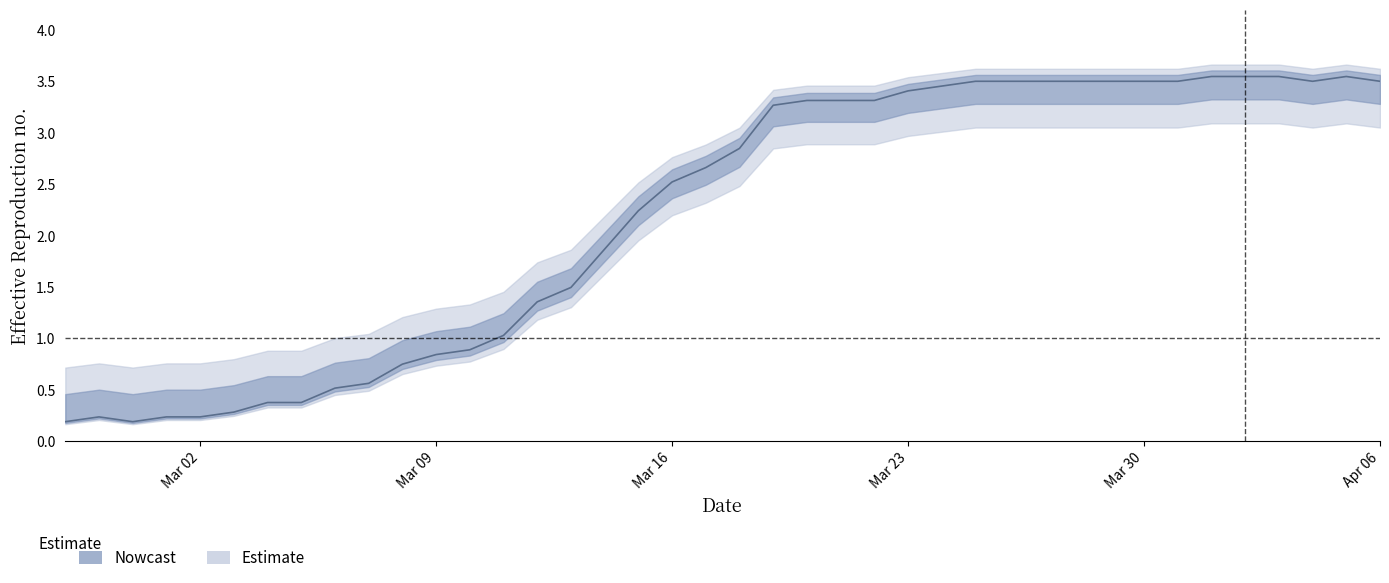

At which category does the data reach its first local peak?

2020-02-28